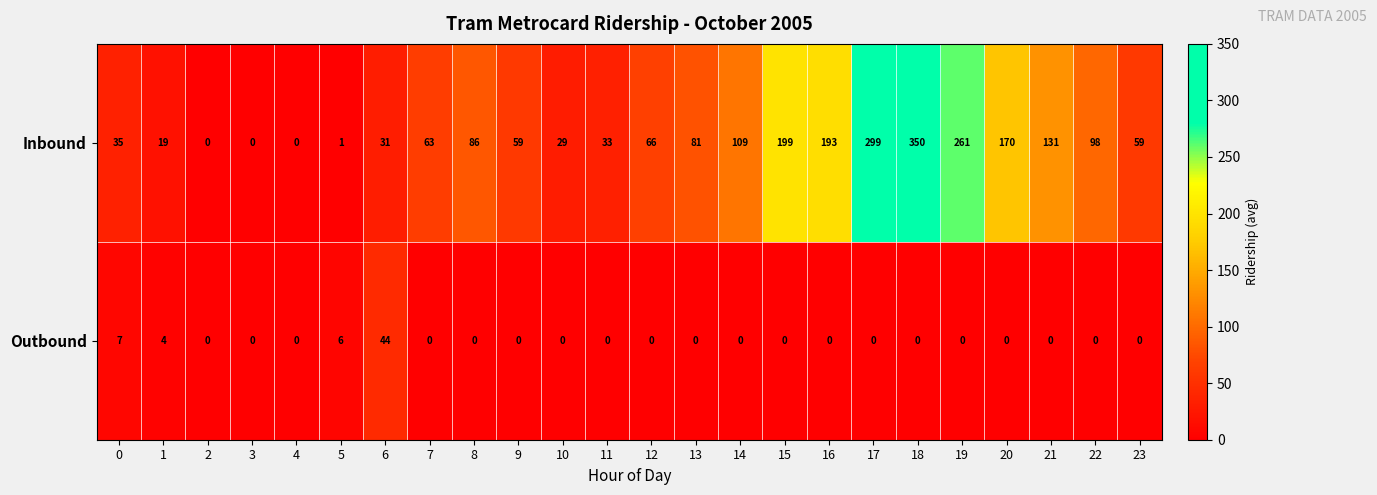

Which category has the highest value across all series?

18